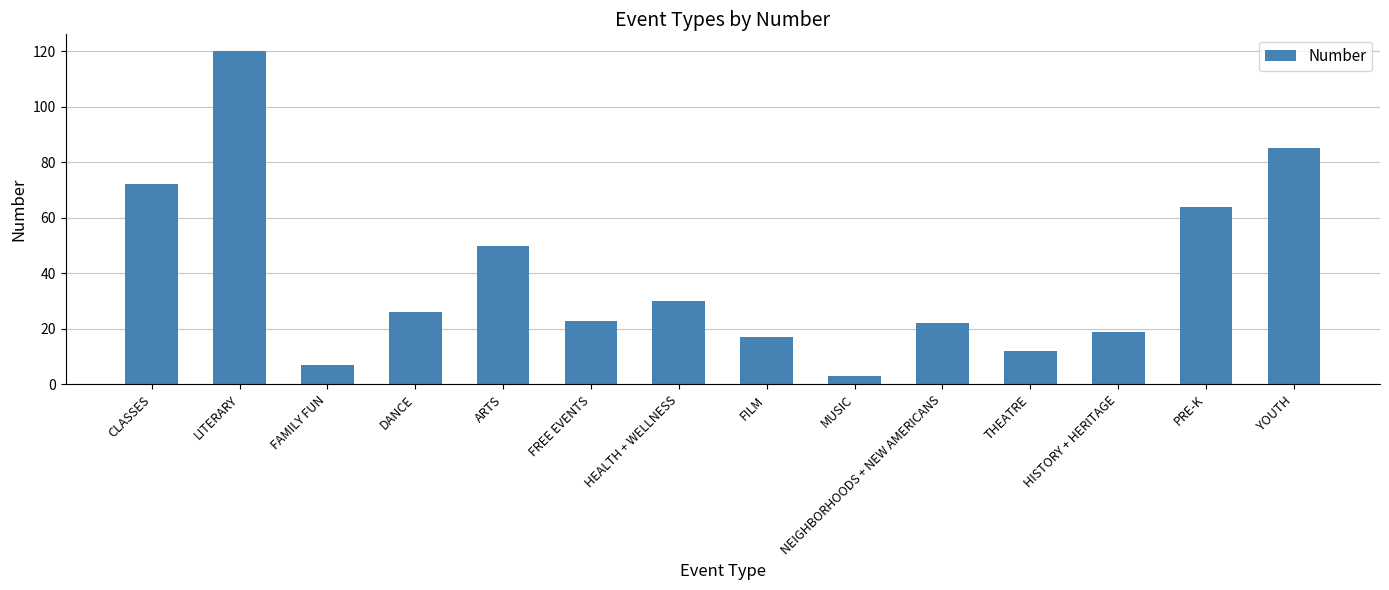

What is the ratio of the value at MUSIC to the value at FAMILY FUN?

0.4